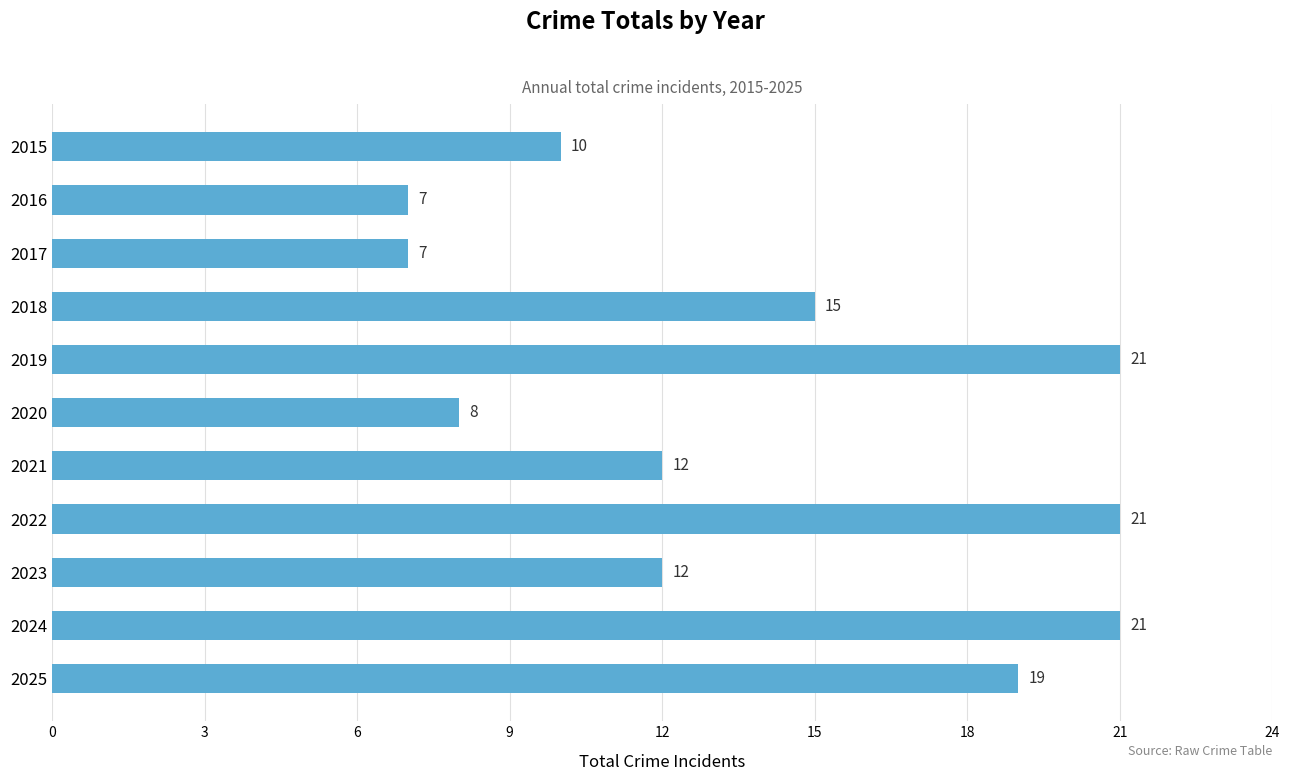

What is the maximum value shown in the chart?

21